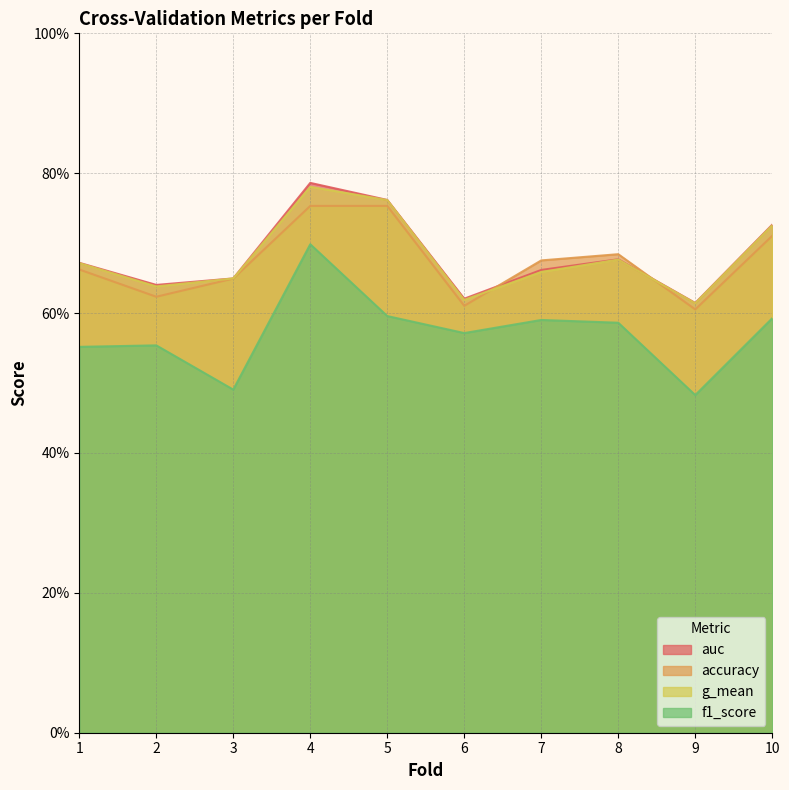

Reading right to left, what are all the values shown in this chart?

accuracy: 10=0.7	9=0.6	8=0.7	7=0.7	6=0.6	5=0.8	4=0.8	3=0.6	2=0.6	1=0.7
auc: 10=0.7	9=0.6	8=0.7	7=0.7	6=0.6	5=0.8	4=0.8	3=0.6	2=0.6	1=0.7
f1_score: 10=0.6	9=0.5	8=0.6	7=0.6	6=0.6	5=0.6	4=0.7	3=0.5	2=0.6	1=0.6
g_mean: 10=0.7	9=0.6	8=0.7	7=0.7	6=0.6	5=0.8	4=0.8	3=0.6	2=0.6	1=0.7